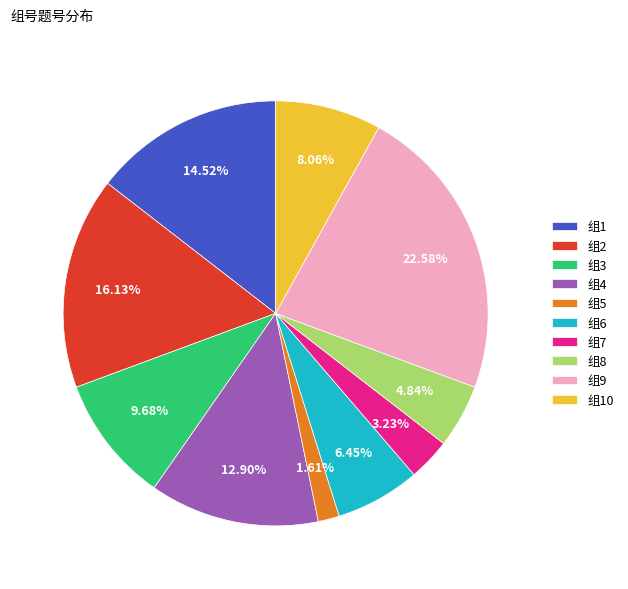

How many slices are in this pie chart?

10